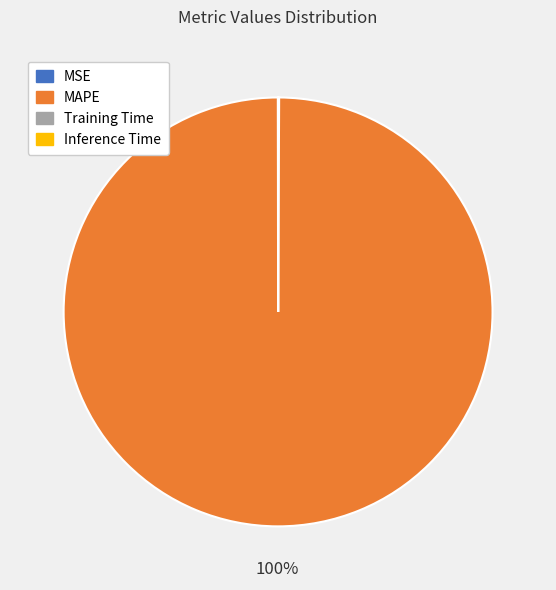

To the nearest percent, what is the average slice percentage?

25%